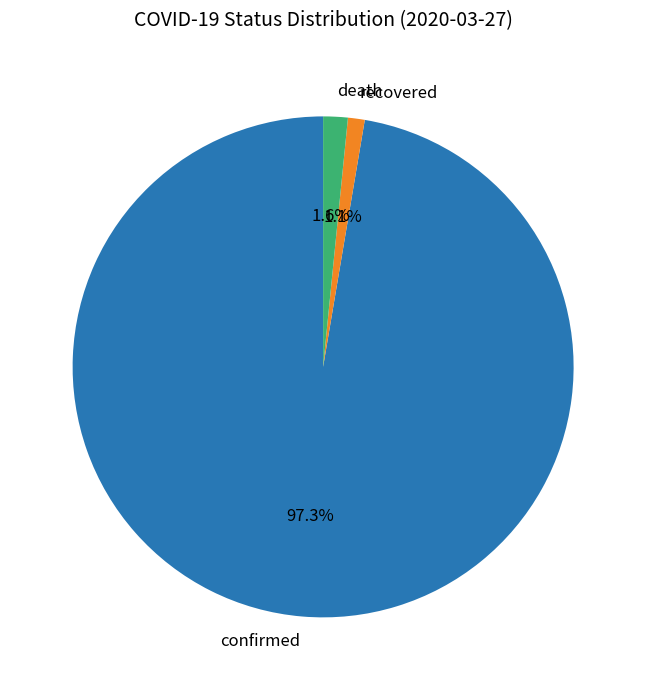

How many segments does this pie chart have?

3